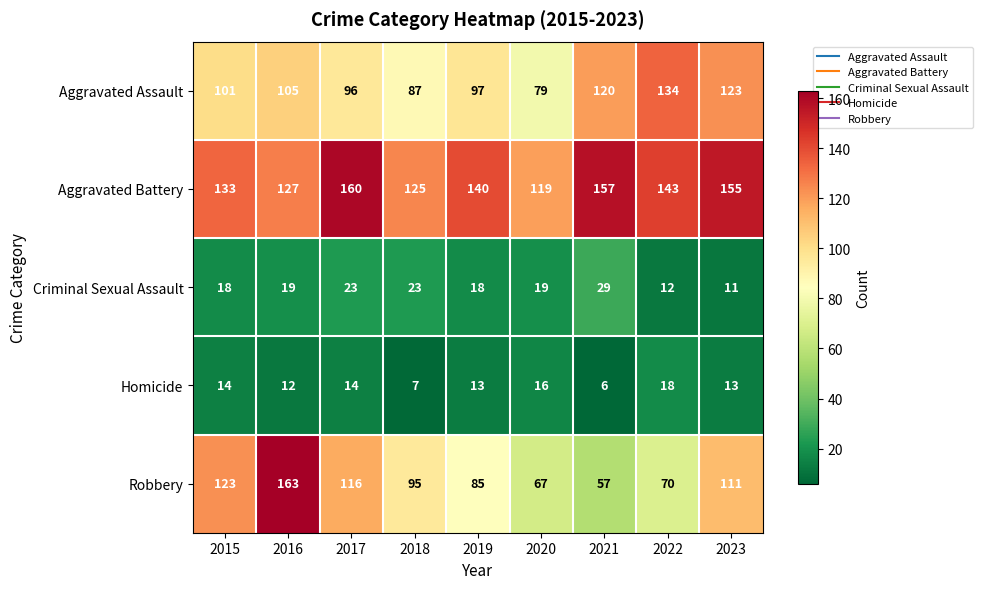

Which series has the largest total across all categories?

Aggravated Battery